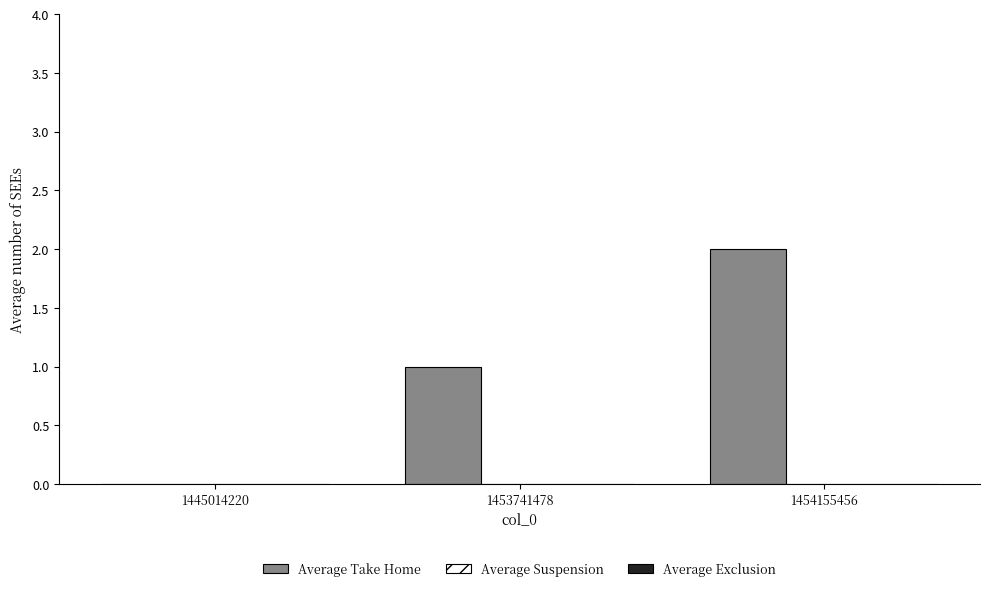

Which has a higher value, 1445014220 or 1454155456?

1454155456